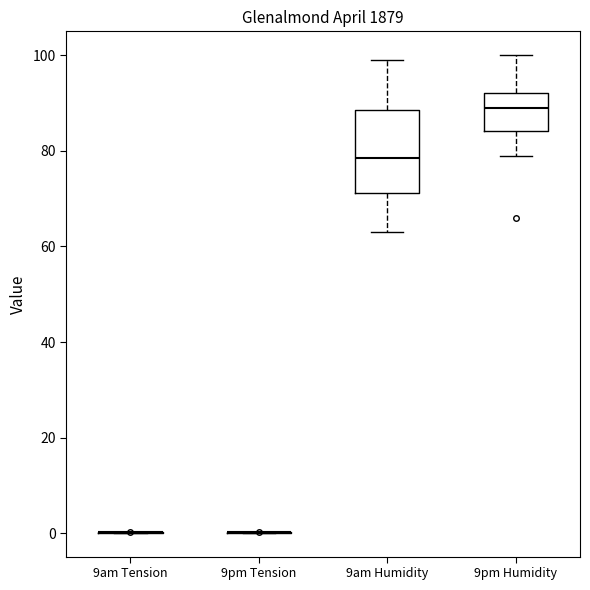

Which box is the tallest, from its lower edge to its upper edge?

9am Humidity